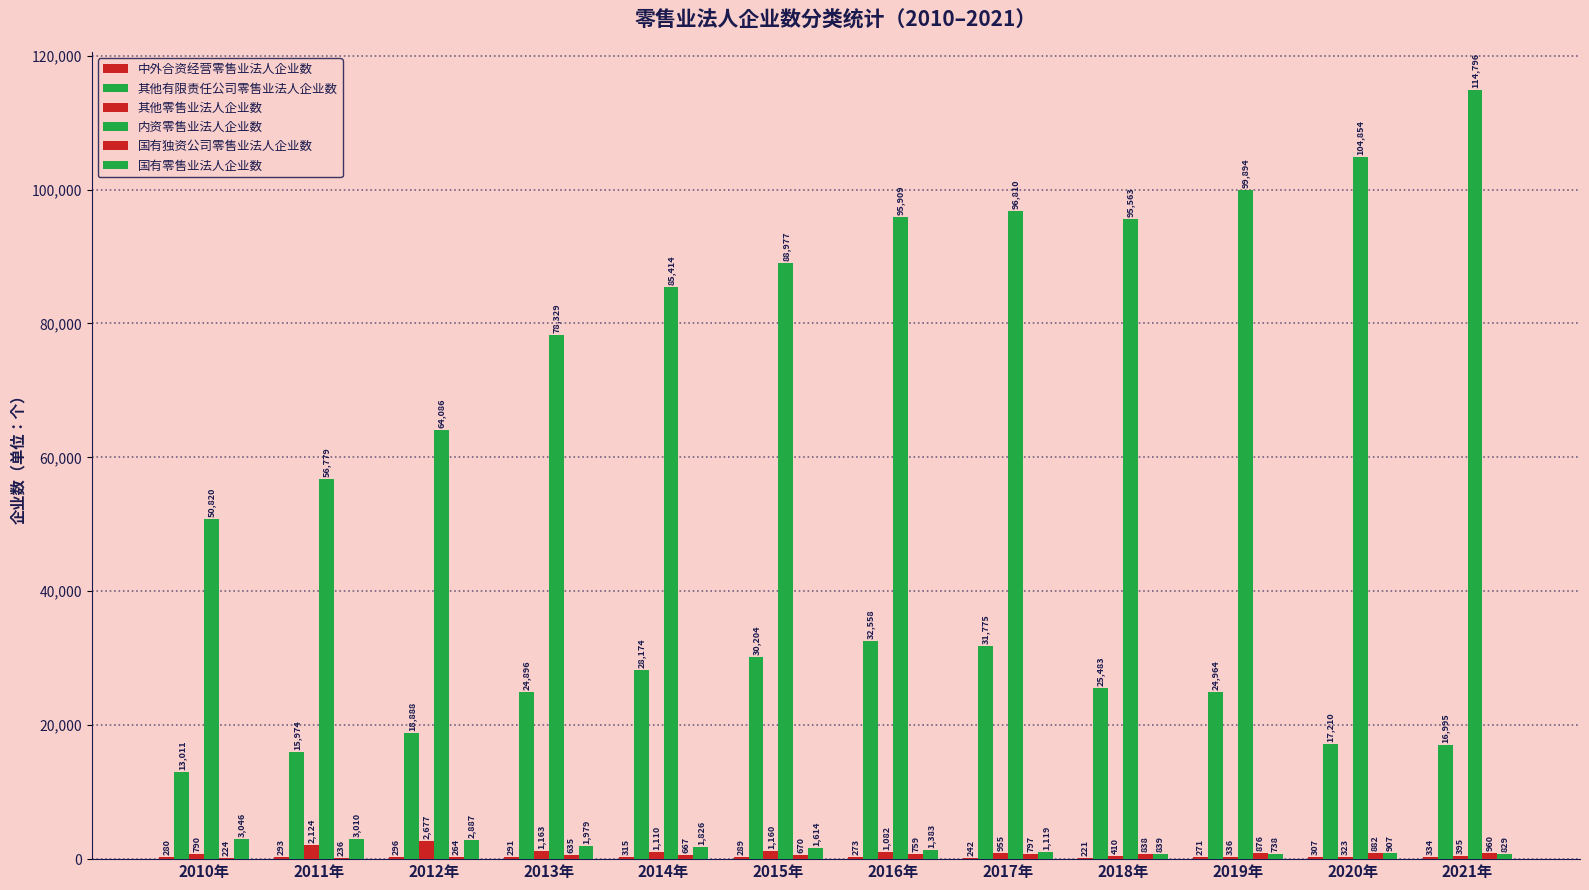

Where does the 其他有限责任公司零售业法人企业数 series first go above 24964?

2014年